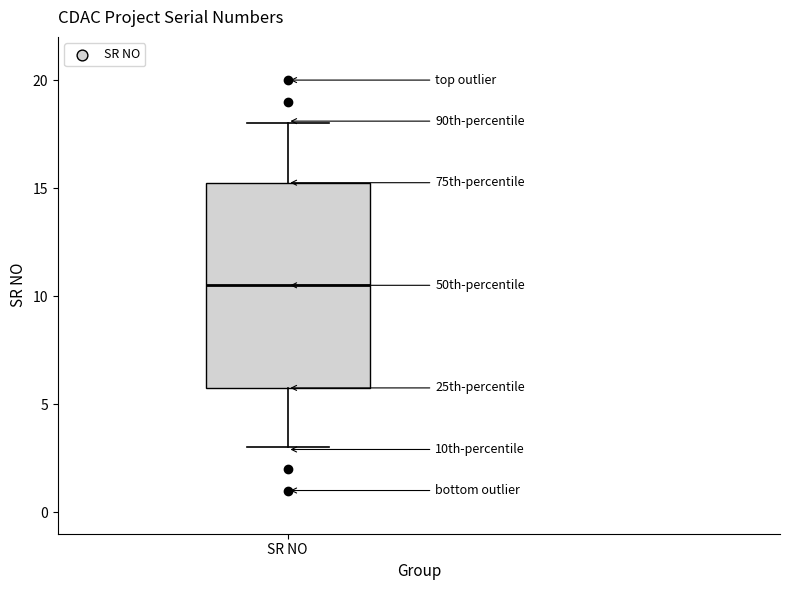

Read this box plot against the y-axis: the position of the median line, the range covered by the box, and the ends of both whiskers. The values are not printed on the chart, so give them approximately, as read against the axis.

median 10.5, box 6.0 to 15.5, whiskers 3.0 to 18.0